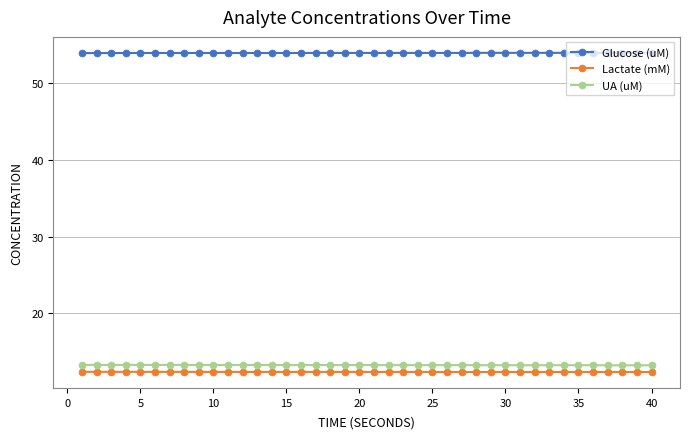

What is the maximum value for Lactate (mM)?

12.4